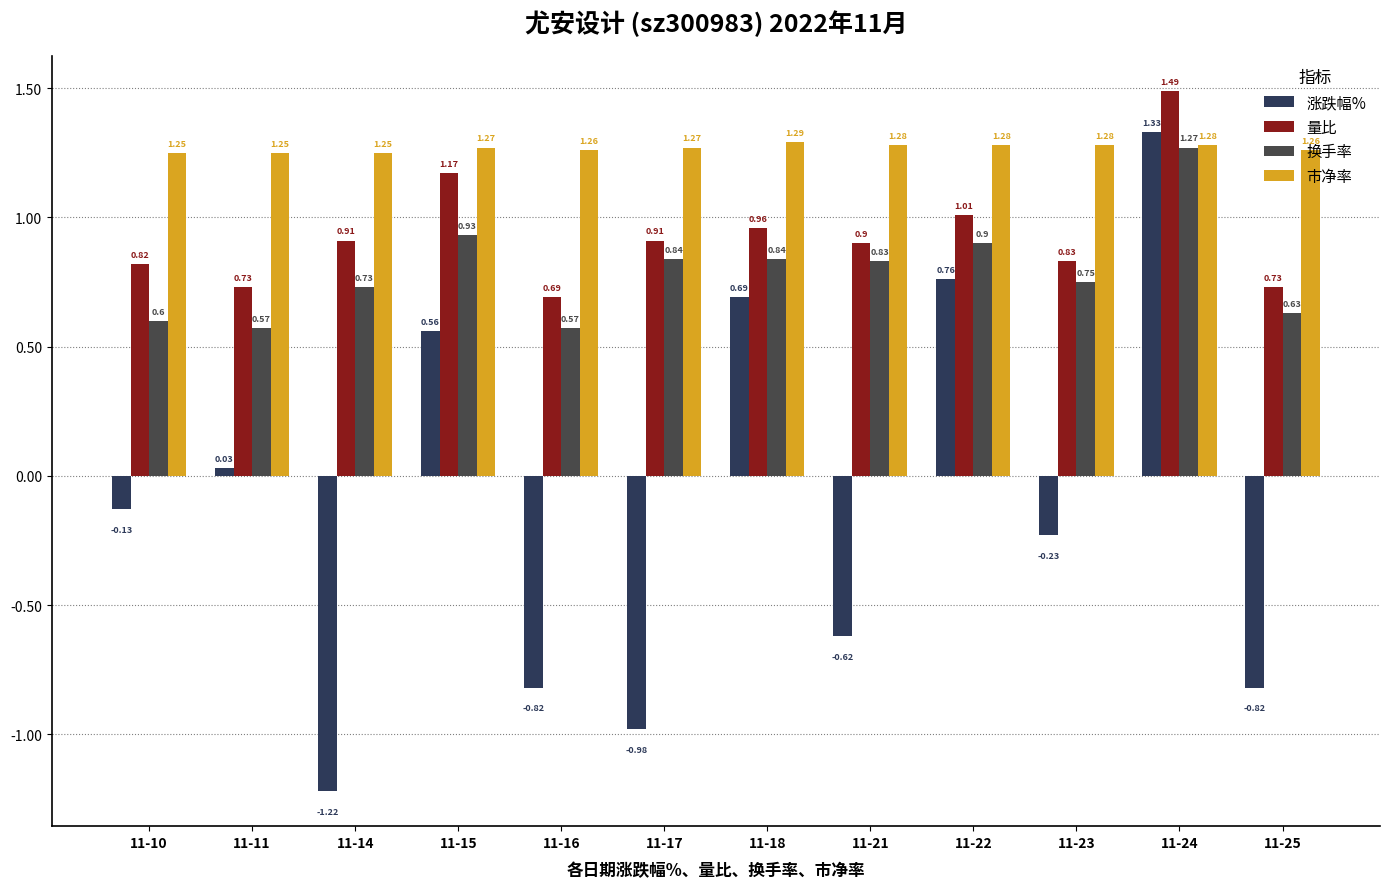

Does the chart contain any negative values?

Yes